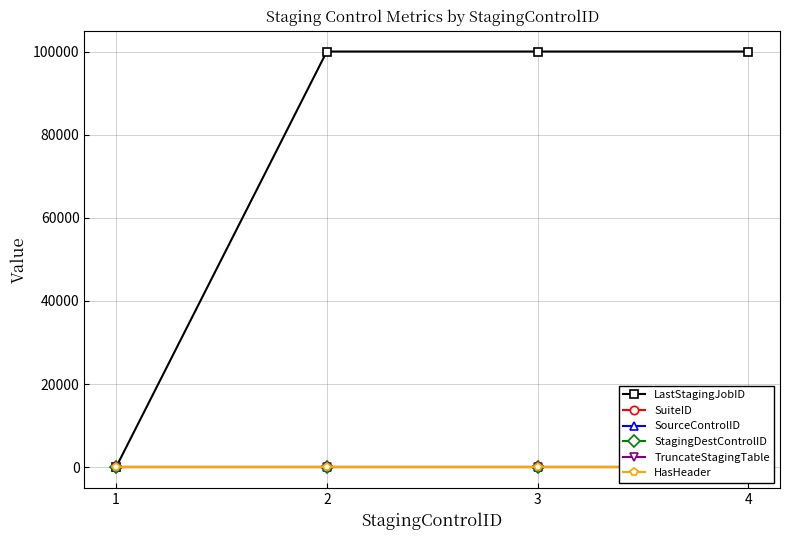

Which series changed the most between 1 and 3?

LastStagingJobID